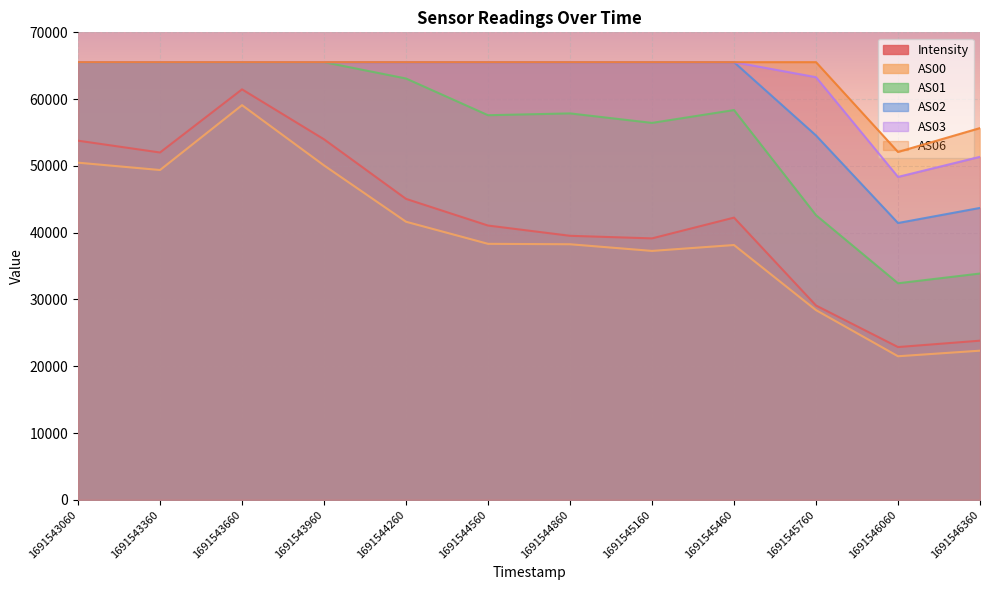

Is it true that AS02 equals 93209.7 at 1691545760?

False